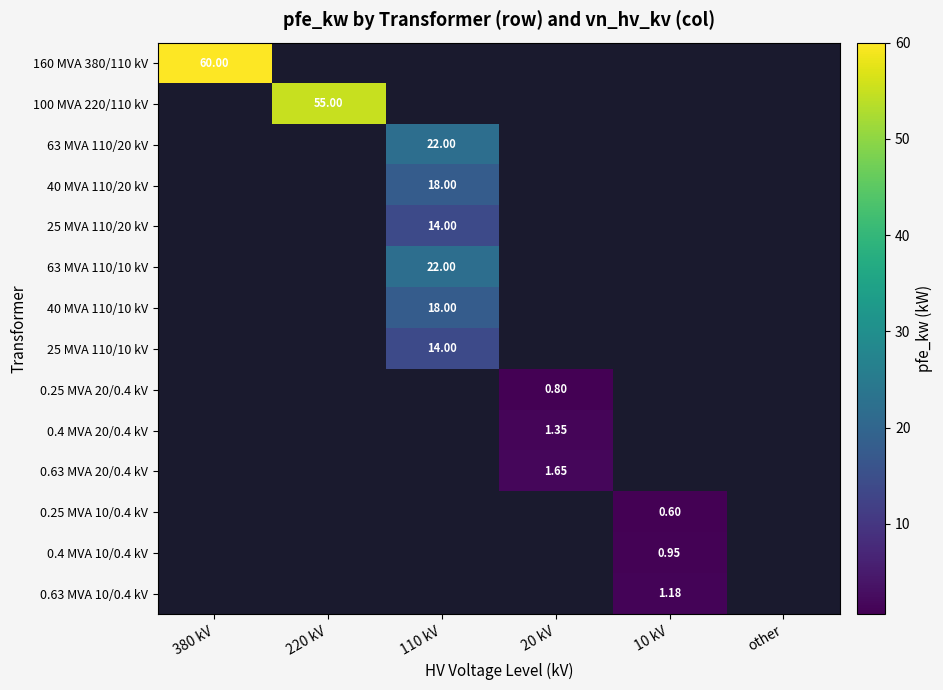

At how many categories does at least one series exceed 37?

2